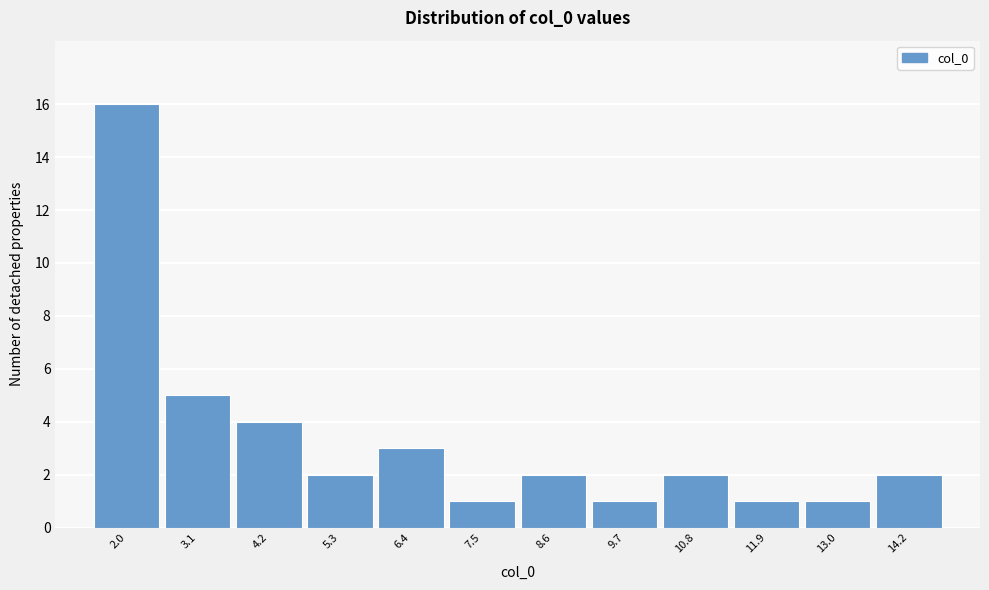

Reading right to left, extract all data points from this chart.

14.2=2	13.0=1	11.9=1	10.8=2	9.7=1	8.6=2	7.5=1	6.4=3	5.3=2	4.2=4	3.1=5	2.0=16